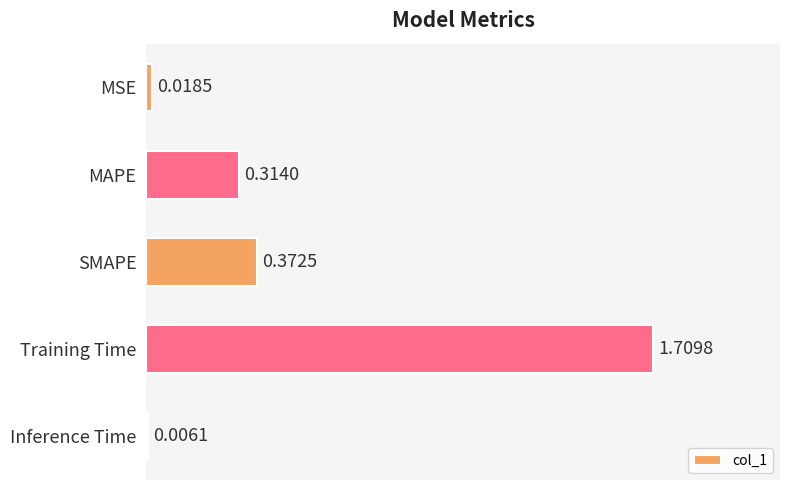

What is the change in value from MSE to Training Time?

+1.7